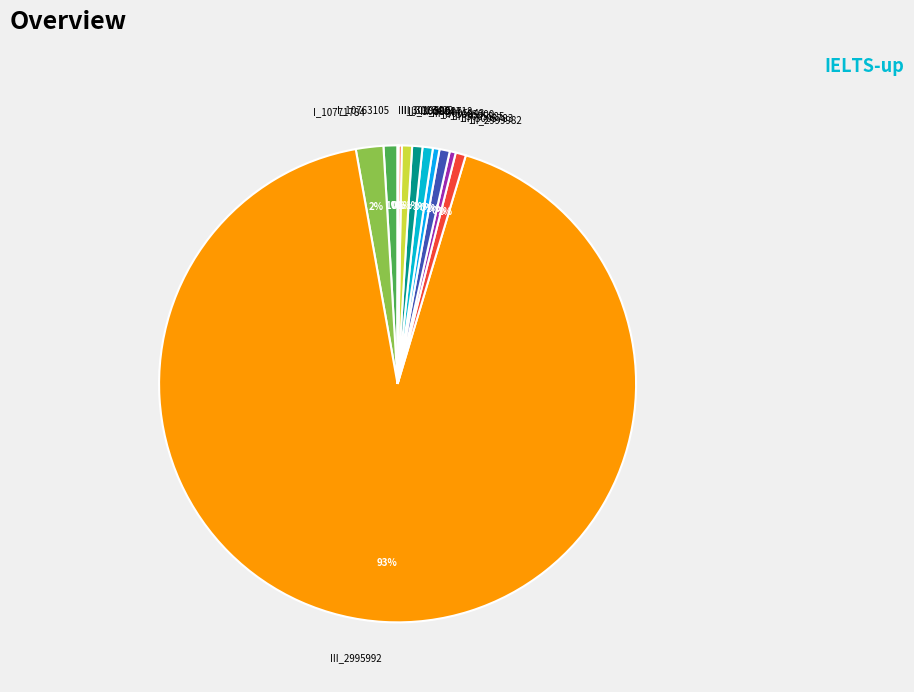

To the nearest percent, what is the difference between the I_10763105 and III_3005783 slice percentages?

1%